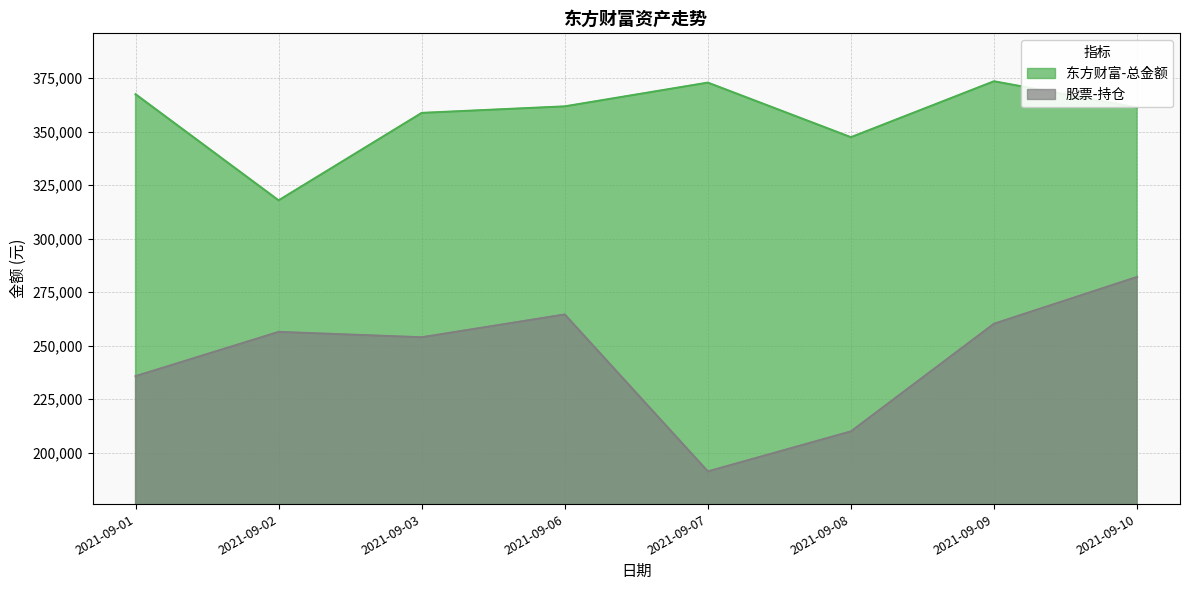

Rank the series by their average value, from lowest to highest.

股票-持仓, 东方财富-总金额